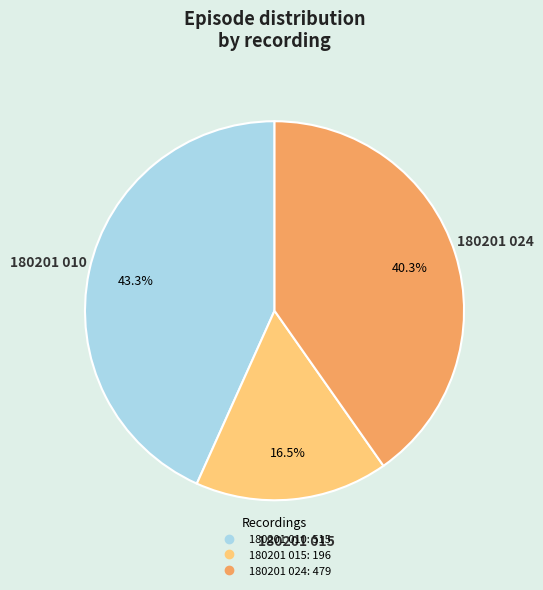

What portion of the pie excludes 180201 010?

56.7%